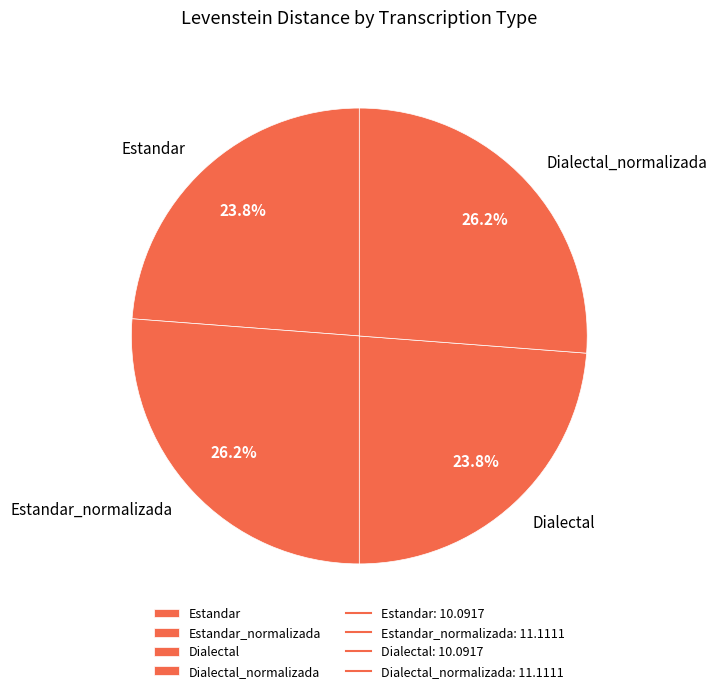

The Dialectal_normalizada slice represents 13% of the pie. True or false?

False